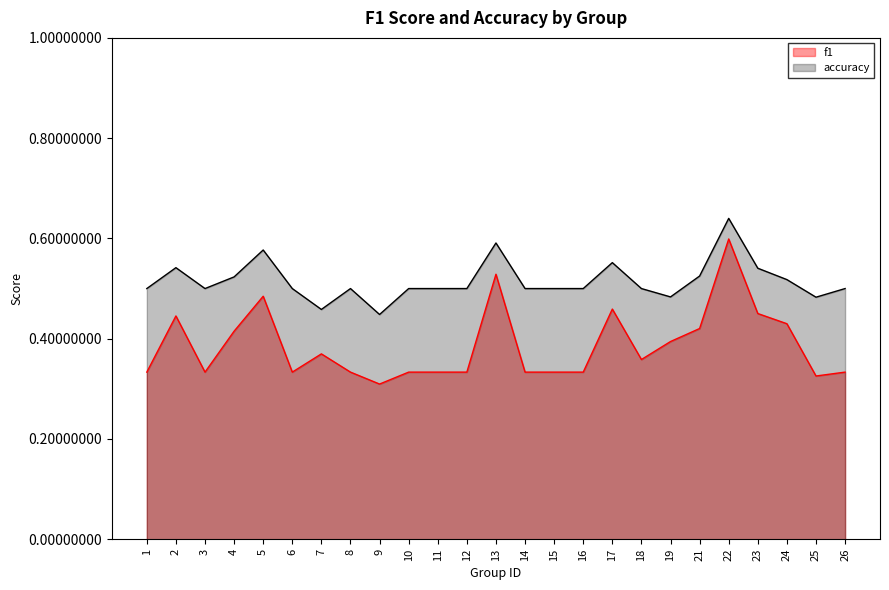

Is it true that f1 equals 0.7 at 2?

False